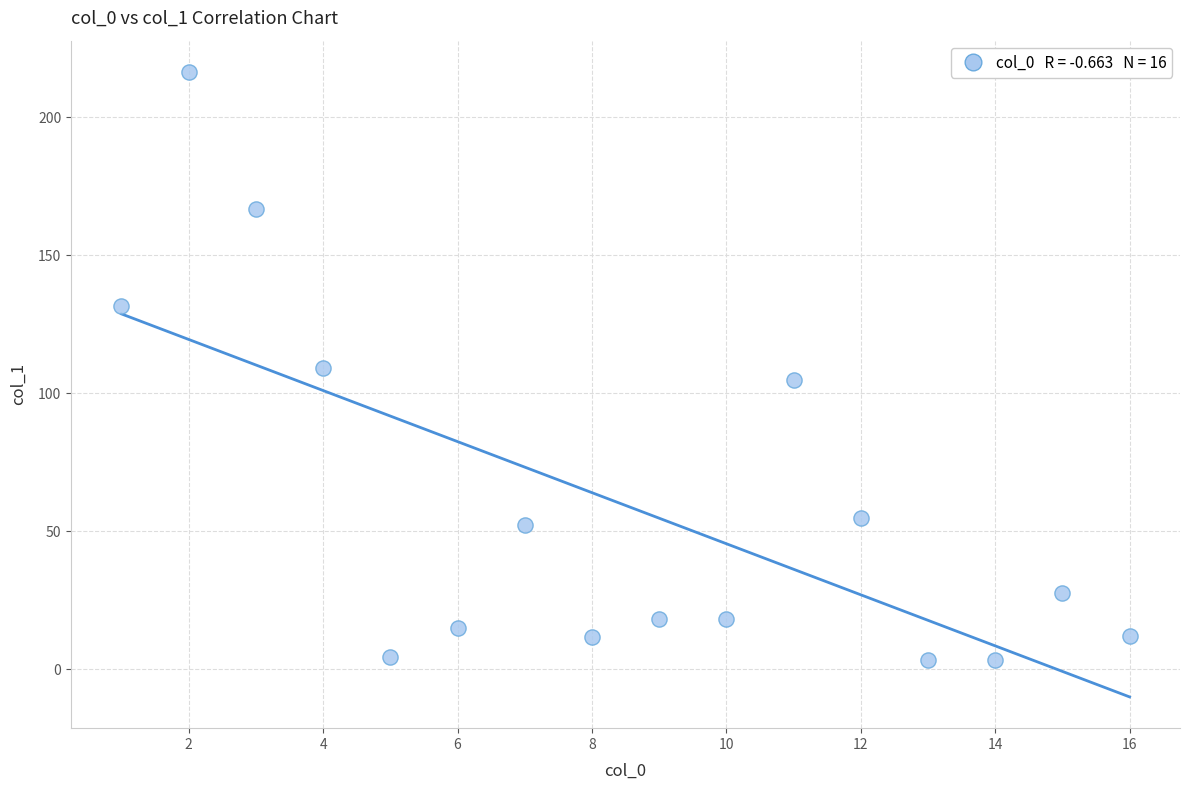

What is the range of Y values (max minus min)?

213.1